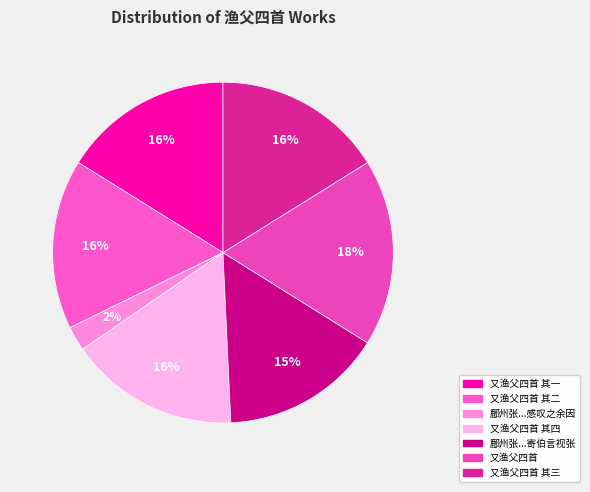

The 又渔父四首 其一 slice represents 29% of the pie. True or false?

False